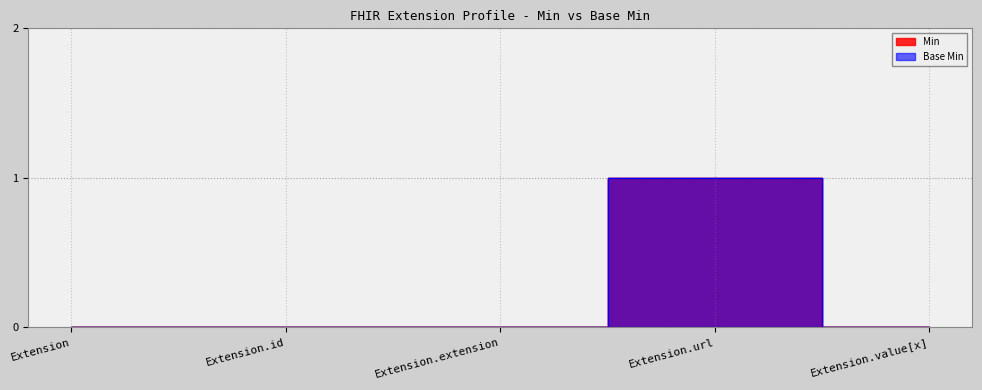

Count the Base Min values in the range 0 to 1.

5